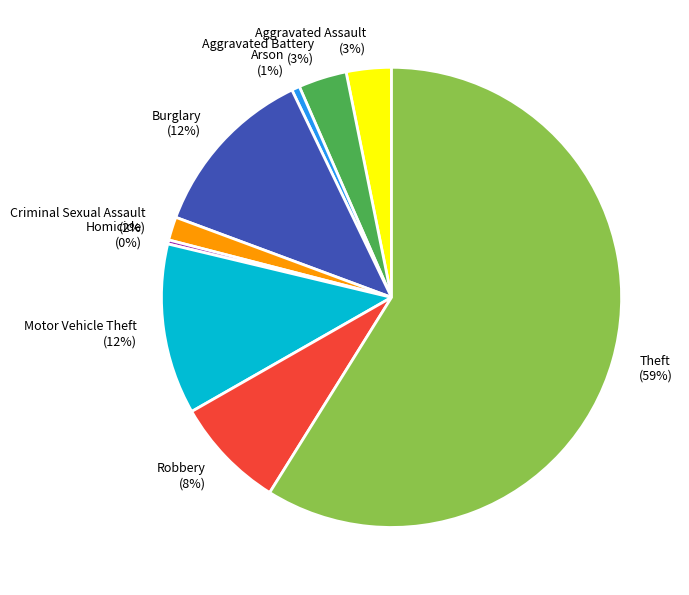

What is the largest slice in the pie chart?

Theft